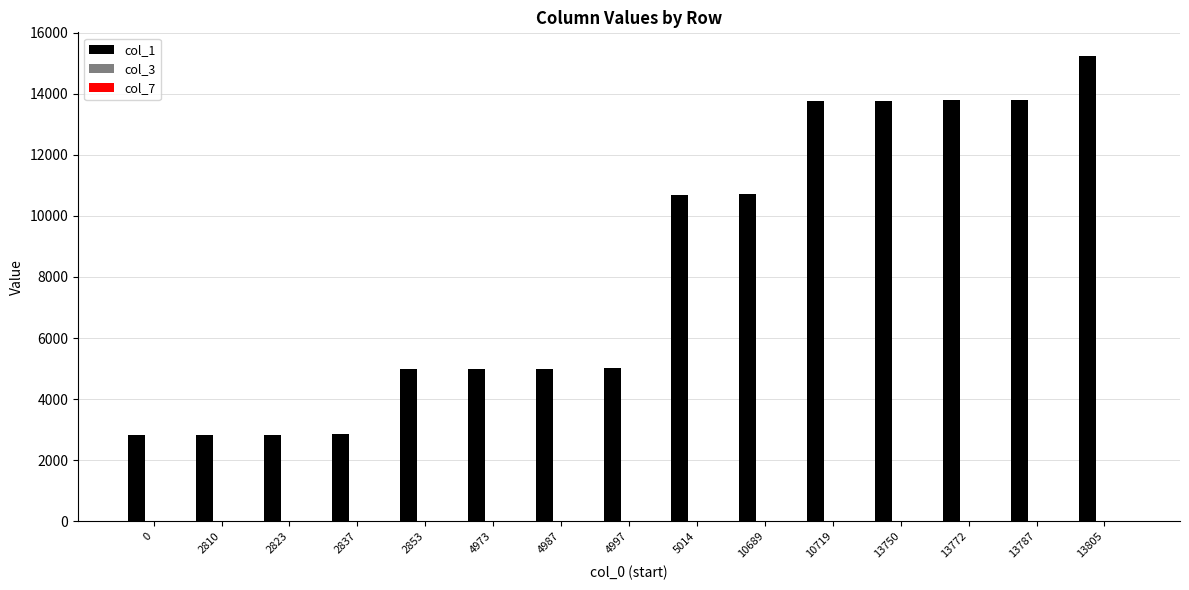

How many groups of bars are there?

15